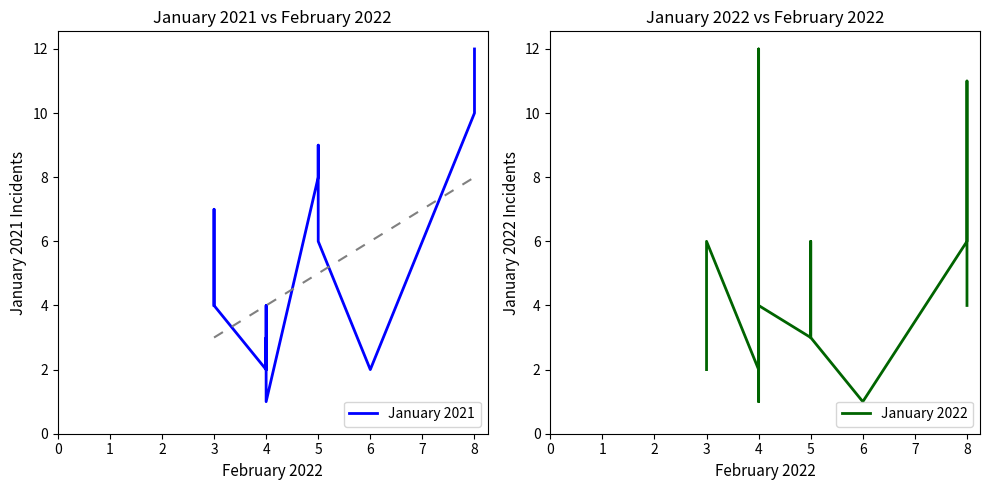

How many interior local valleys does the January 2022 series have?

3